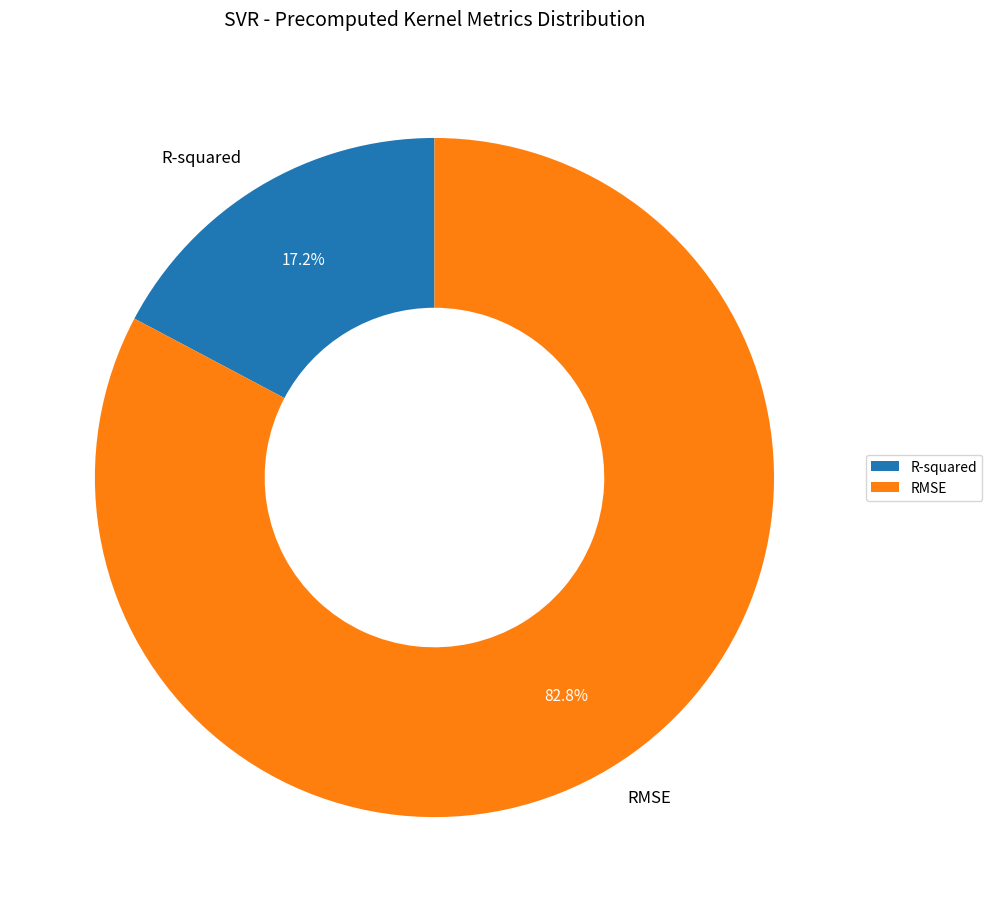

Which has a higher value, R-squared or RMSE?

RMSE